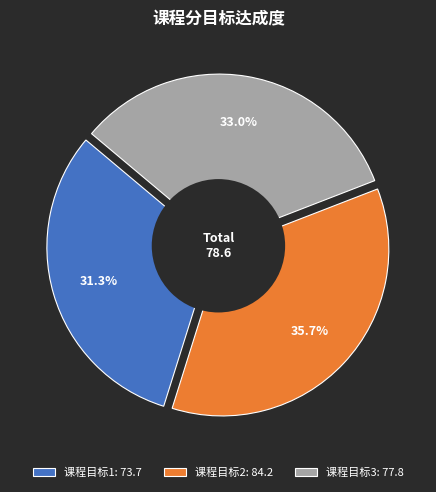

How many segments does this pie chart have?

3